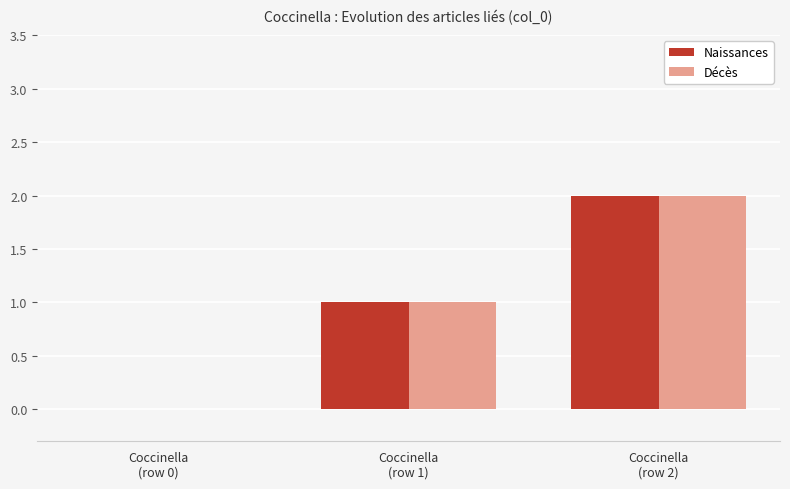

Reading right to left, transcribe all the data shown in this chart.

Naissances: 2	1	0
Décès: 2	1	0